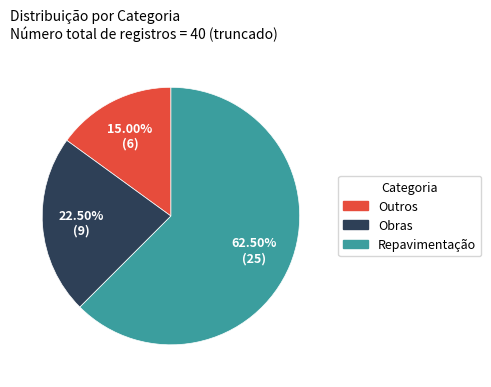

What is the smallest slice in the pie chart?

Outros